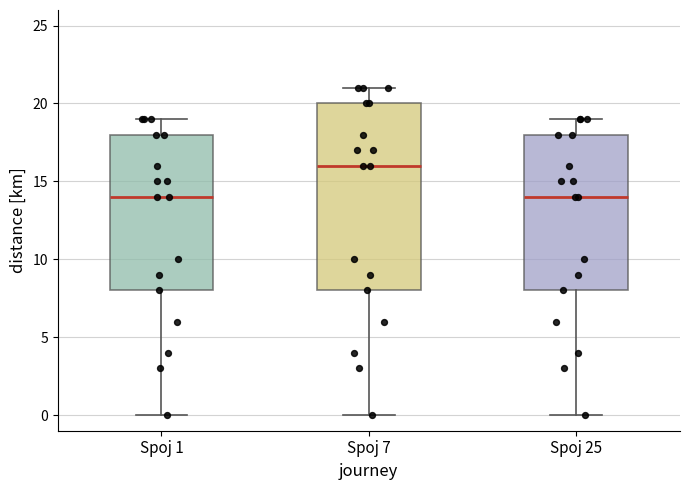

Which box's median line is the highest?

Spoj 7